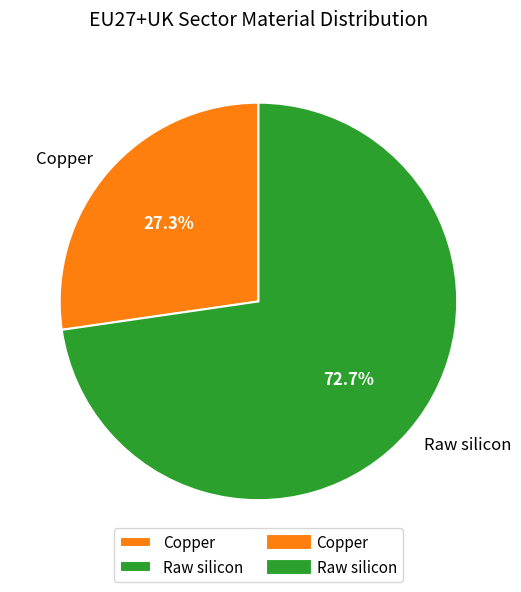

Combined, what portion of the pie is Raw silicon and Copper?

100.0%